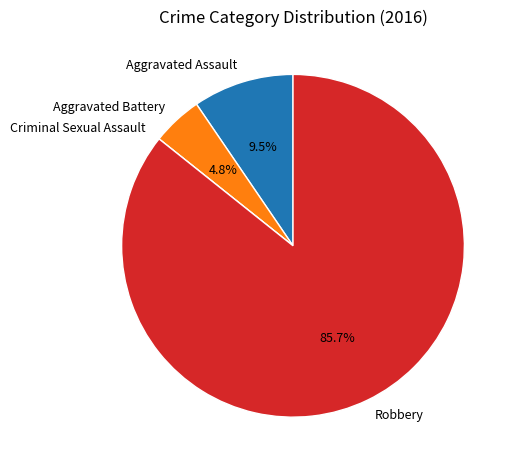

Is there any slice that represents more than half of the pie?

Yes